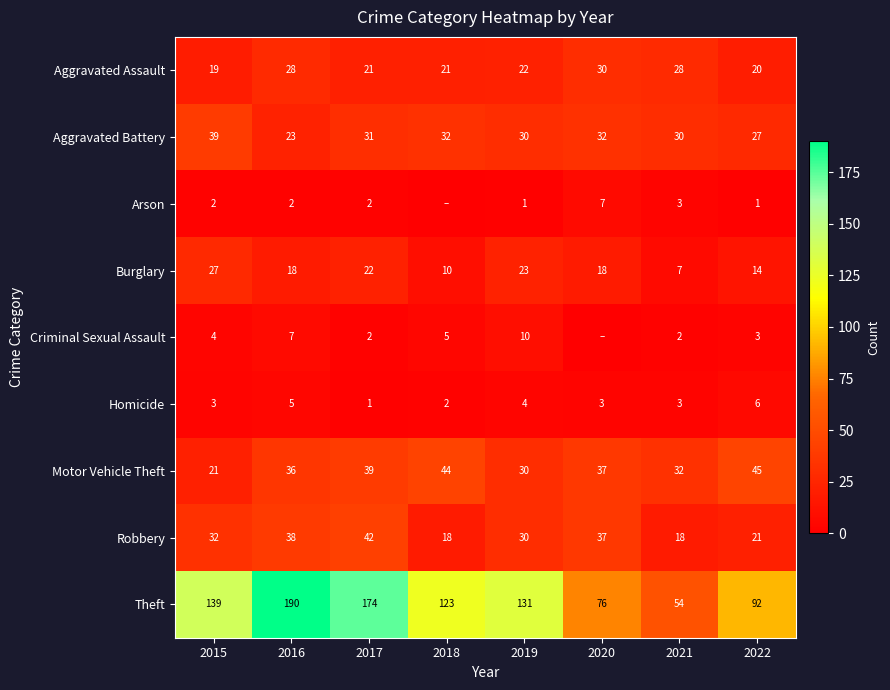

Is the value of Motor Vehicle Theft at 2016 greater than the value of Criminal Sexual Assault at 2019?

Yes